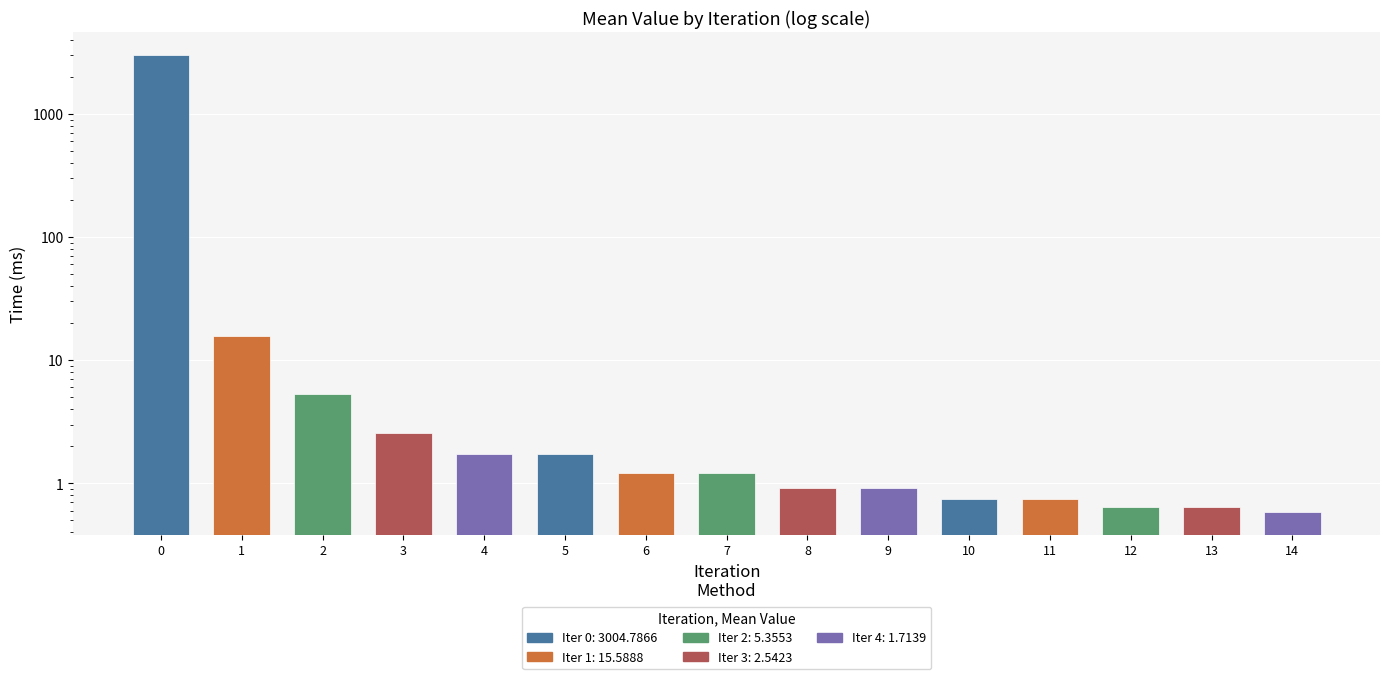

What is the value of the 11th bar from the left?

0.7